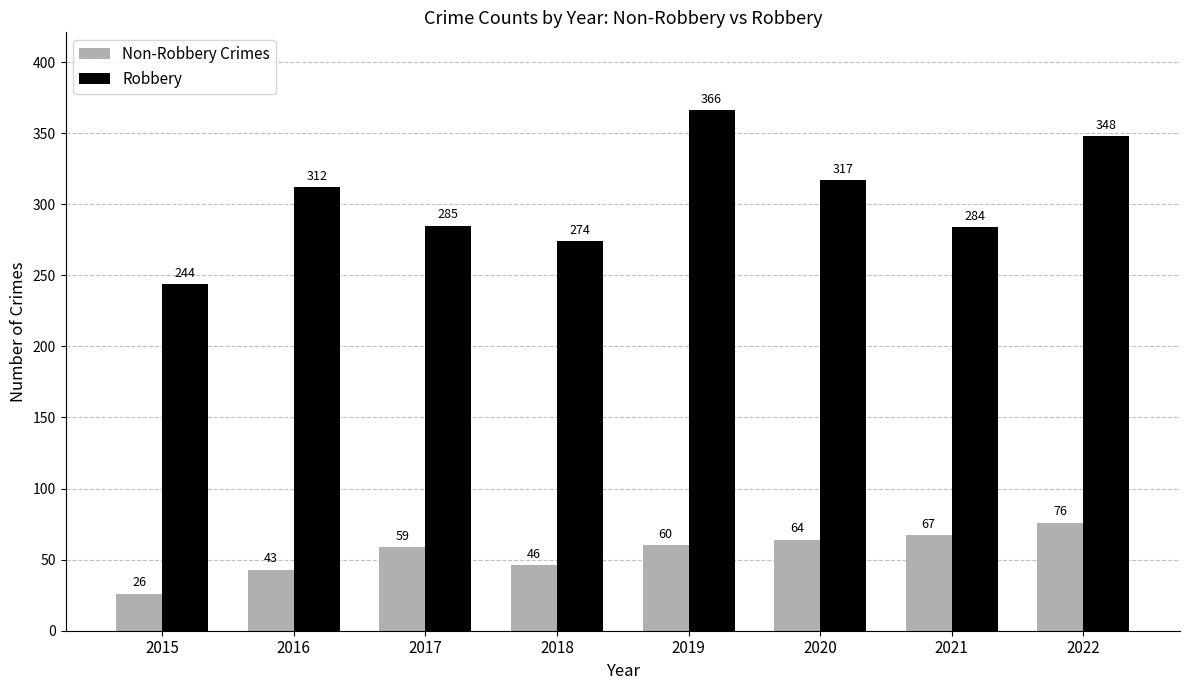

How many values in the Non-Robbery Crimes series are below 60?

4